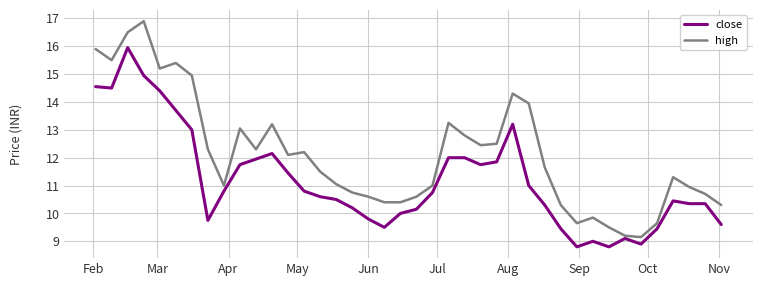

What is the maximum value shown in the chart?

16.9